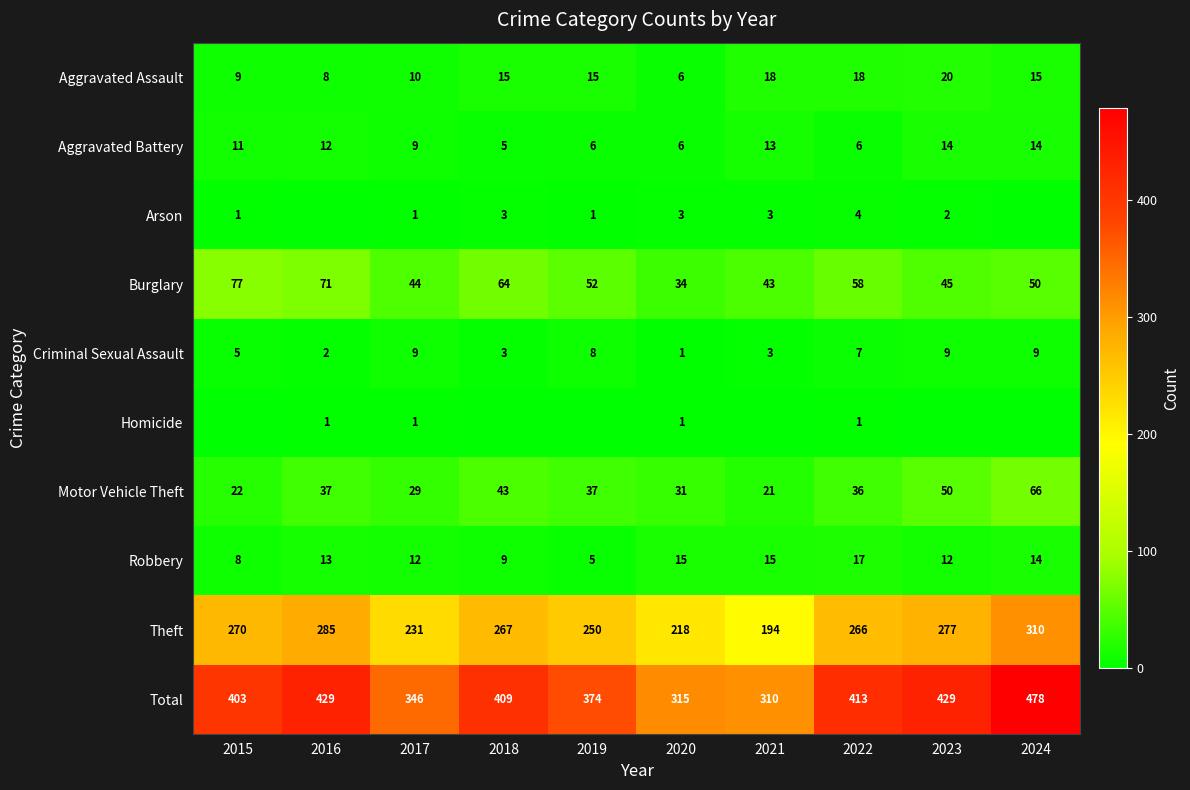

At which label is Total closest to 394?

2015